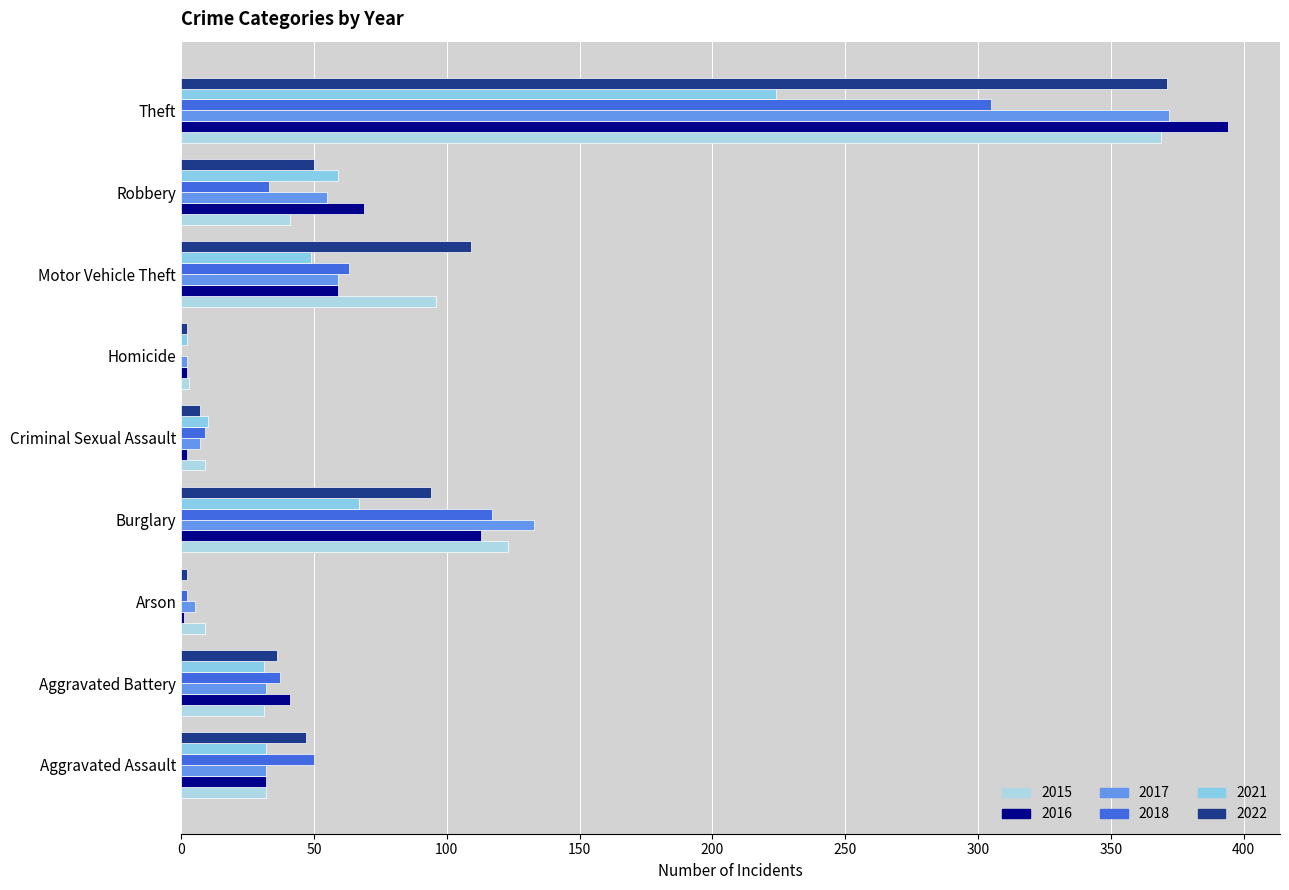

Reading right to left, what are all the values shown in this chart?

2015: Theft=369	Robbery=41	Motor Vehicle Theft=96	Homicide=3	Criminal Sexual Assault=9	Burglary=123	Arson=9	Aggravated Battery=31	Aggravated Assault=32
2016: Theft=394	Robbery=69	Motor Vehicle Theft=59	Homicide=2	Criminal Sexual Assault=2	Burglary=113	Arson=1	Aggravated Battery=41	Aggravated Assault=32
2017: Theft=372	Robbery=55	Motor Vehicle Theft=59	Homicide=2	Criminal Sexual Assault=7	Burglary=133	Arson=5	Aggravated Battery=32	Aggravated Assault=32
2021: Theft=224	Robbery=59	Motor Vehicle Theft=49	Homicide=2	Criminal Sexual Assault=10	Burglary=67	Arson=0	Aggravated Battery=31	Aggravated Assault=32
2022: Theft=371	Robbery=50	Motor Vehicle Theft=109	Homicide=2	Criminal Sexual Assault=7	Burglary=94	Arson=2	Aggravated Battery=36	Aggravated Assault=47
2018: Theft=305	Robbery=33	Motor Vehicle Theft=63	Homicide=0	Criminal Sexual Assault=9	Burglary=117	Arson=2	Aggravated Battery=37	Aggravated Assault=50